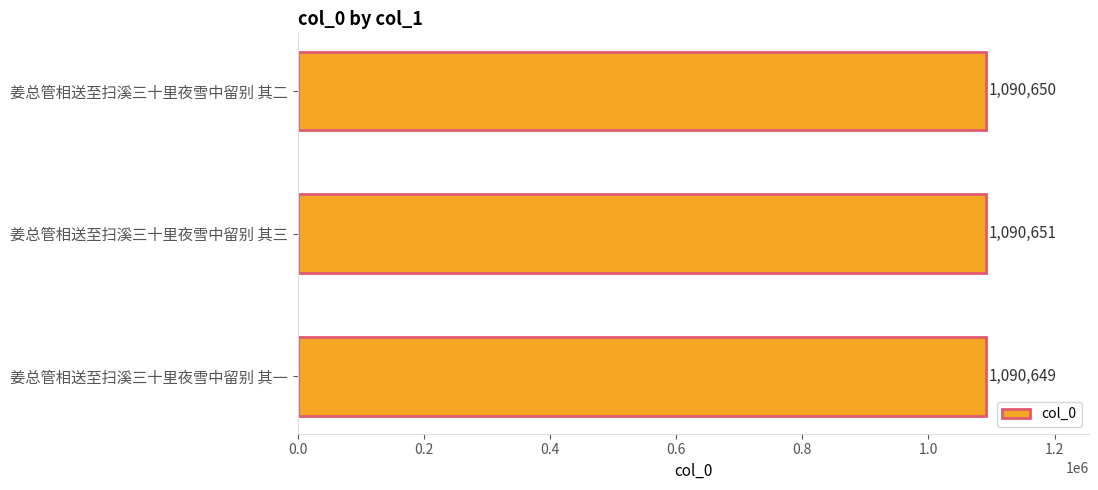

Approximately how many times larger is the value at 姜总管相送至扫溪三十里夜雪中留别 其二 compared to 姜总管相送至扫溪三十里夜雪中留别 其一?

1.0